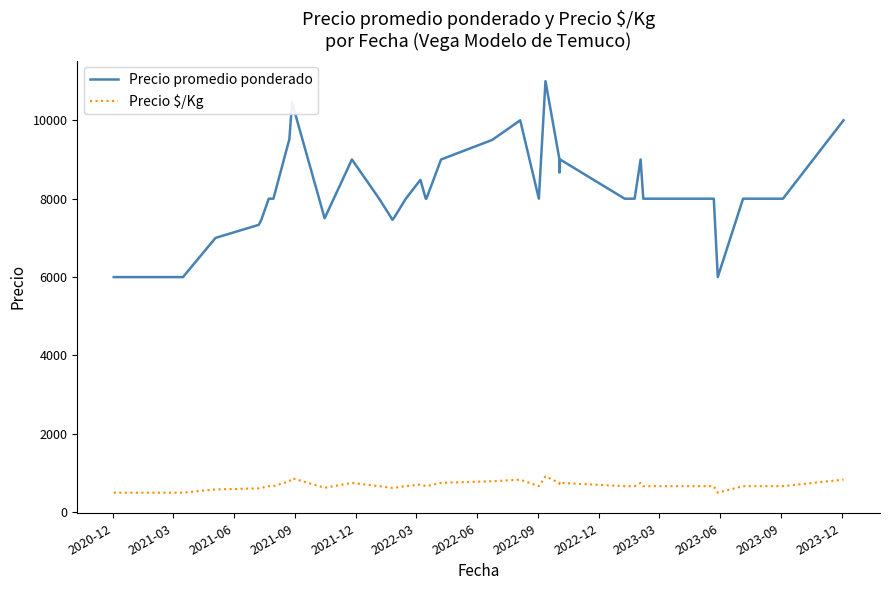

What is the label of the 38th point from the right?

2021-06